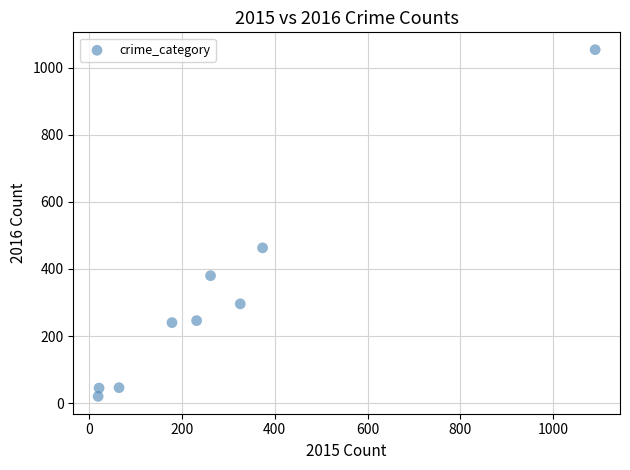

What Y value in the scatter plot is closest to 537?

463